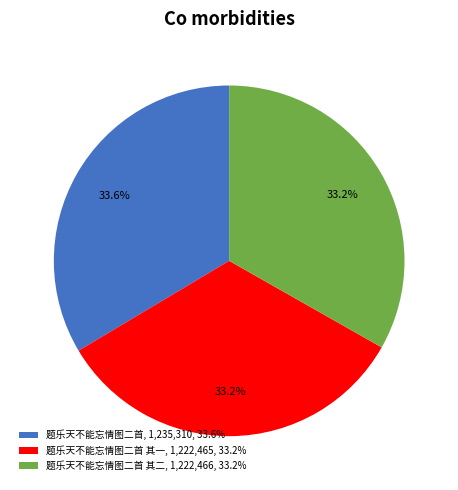

What is the ratio of the value at 题乐天不能忘情图二首, 1,235,310, 33.6% to the value at 题乐天不能忘情图二首 其二, 1,222,466, 33.2%?

1.0